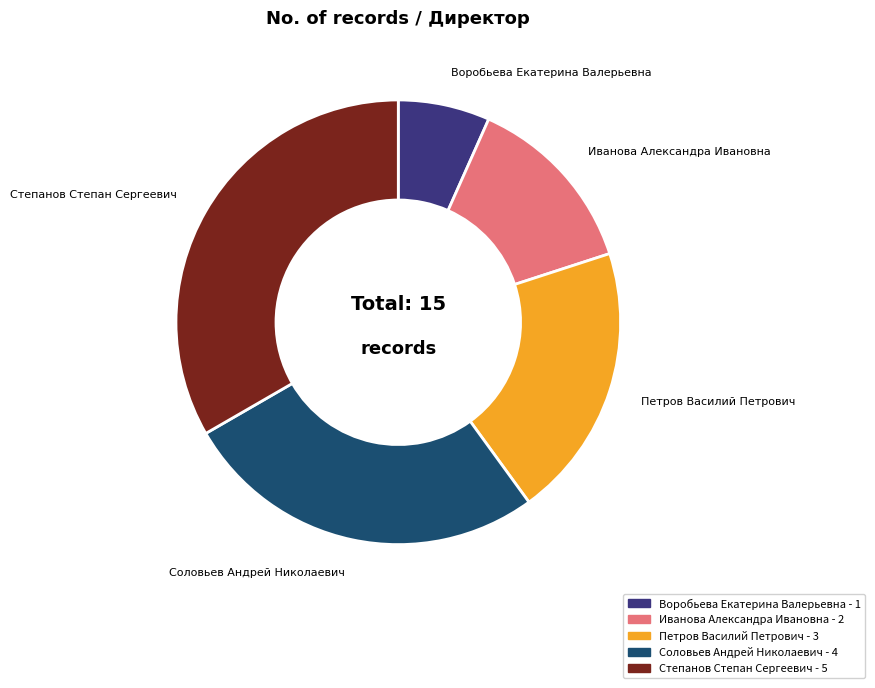

Is there any slice that represents more than half of the pie?

No